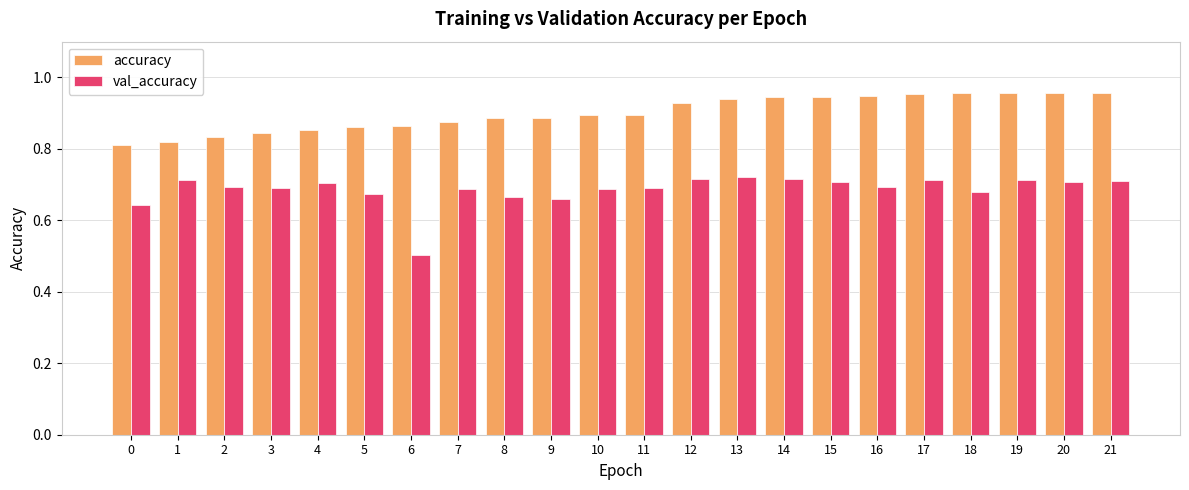

Which series has the largest range (max minus min)?

val_accuracy